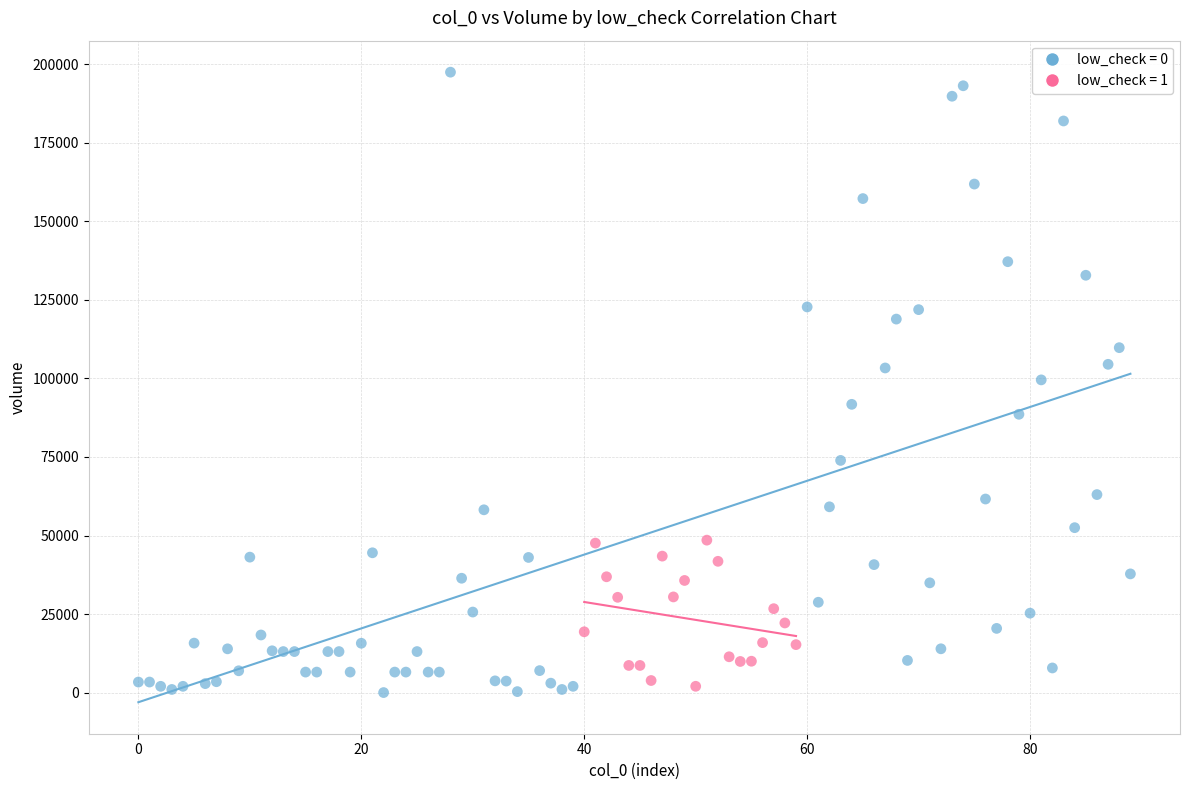

Which series has the widest spread of Y values?

low_check = 0